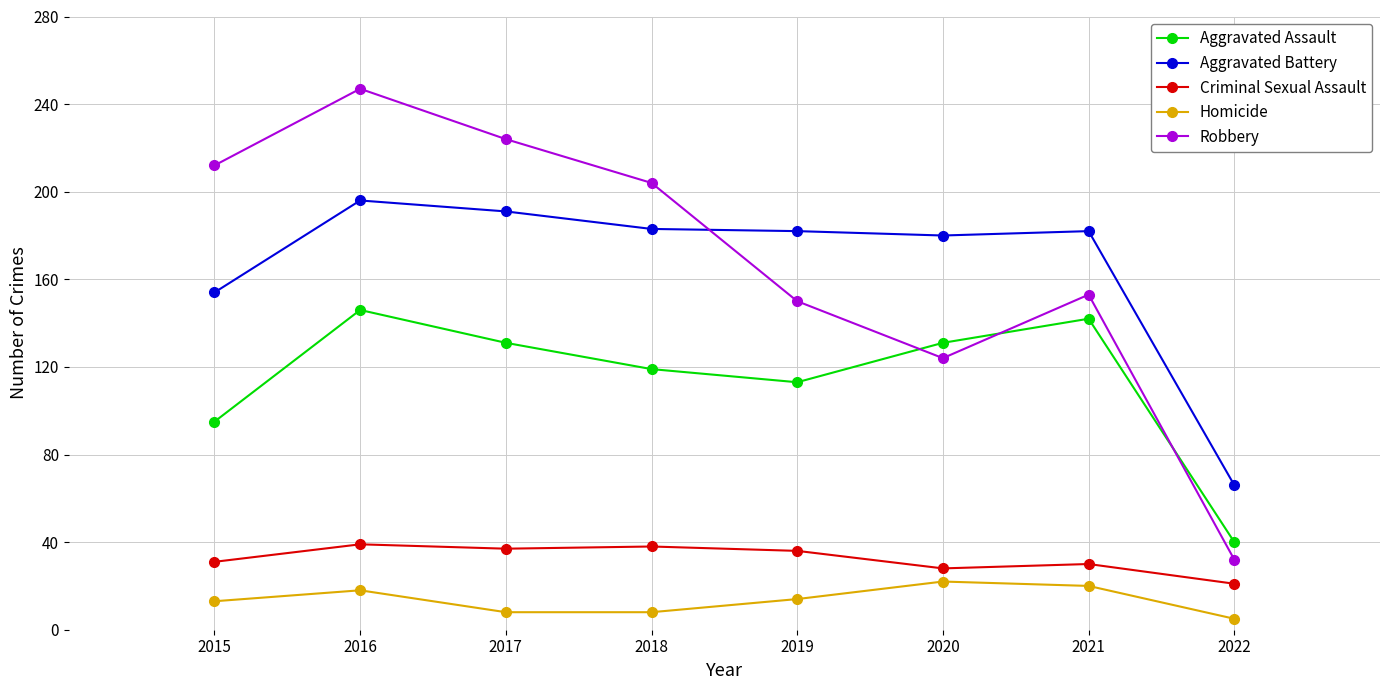

Which series has the largest range (max minus min)?

Robbery